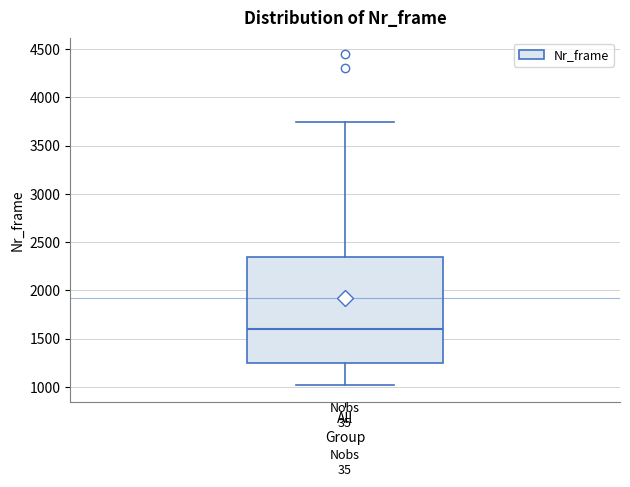

Where is the lower edge of the box for All on the y-axis? The values are not printed on the chart, so give them approximately, as read against the axis.

1250